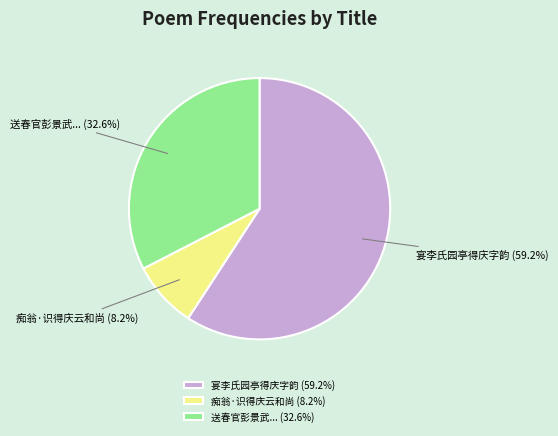

Which slice is the largest?

宴李氏园亭得庆字韵 (59.2%)